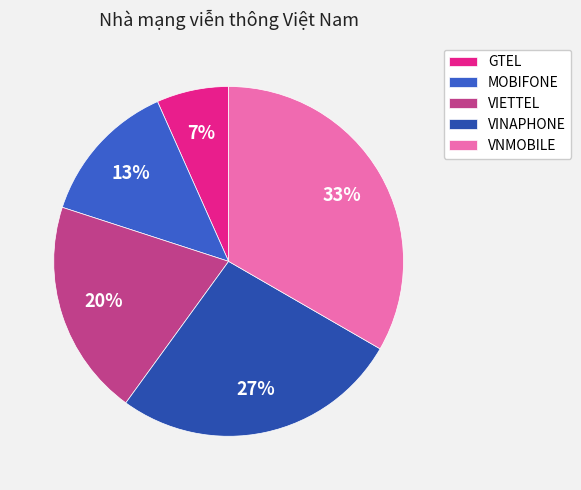

The VINAPHONE slice represents 21% of the pie. True or false?

False